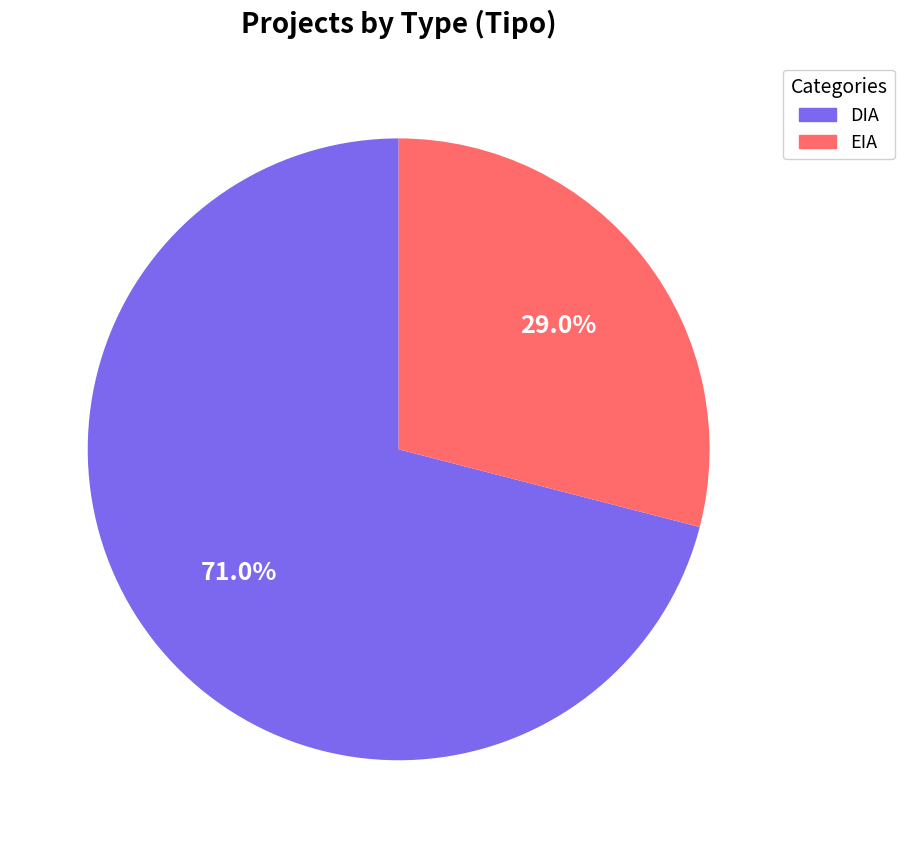

Approximately how many times larger is the value at EIA compared to DIA?

0.4